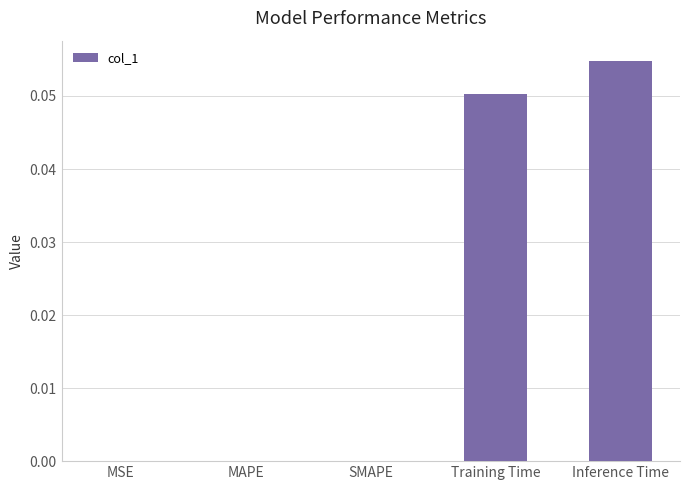

Which category has the highest value across all series?

Inference Time